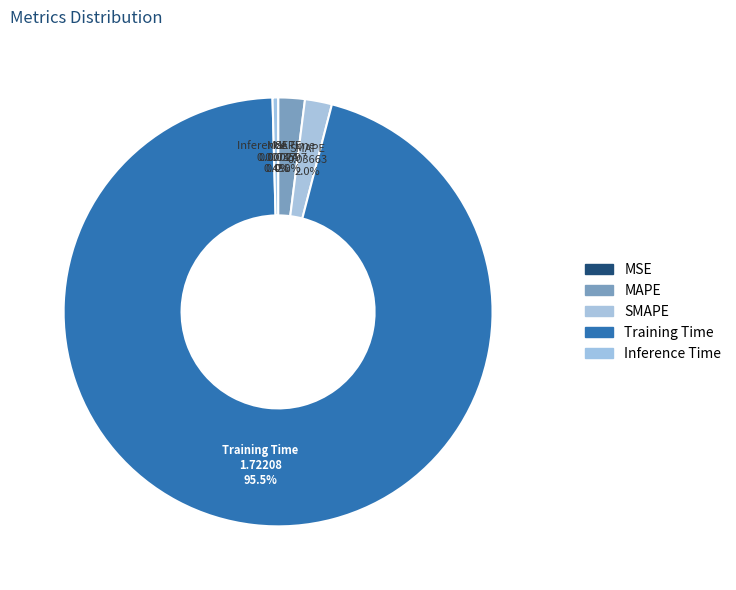

What is the largest slice in the pie chart?

Training Time